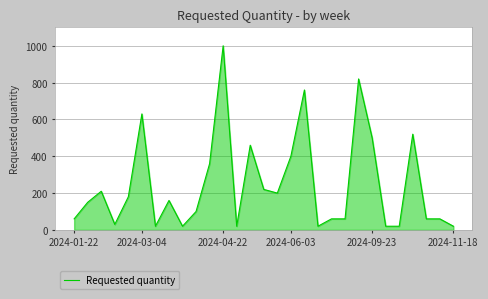

What is the difference between the maximum and minimum values?

980